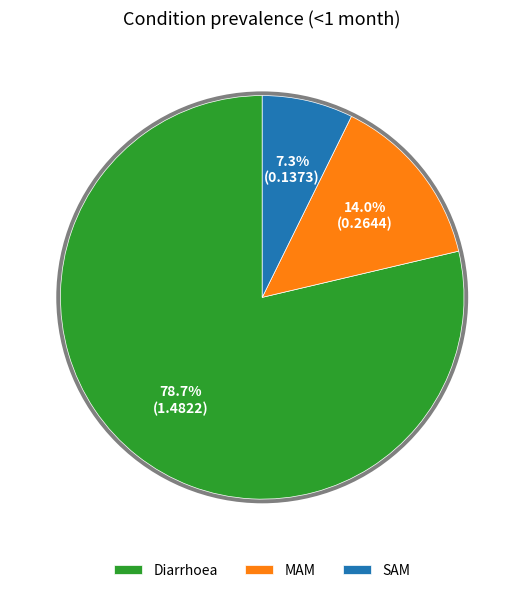

Between Diarrhoea and MAM, which is larger?

Diarrhoea